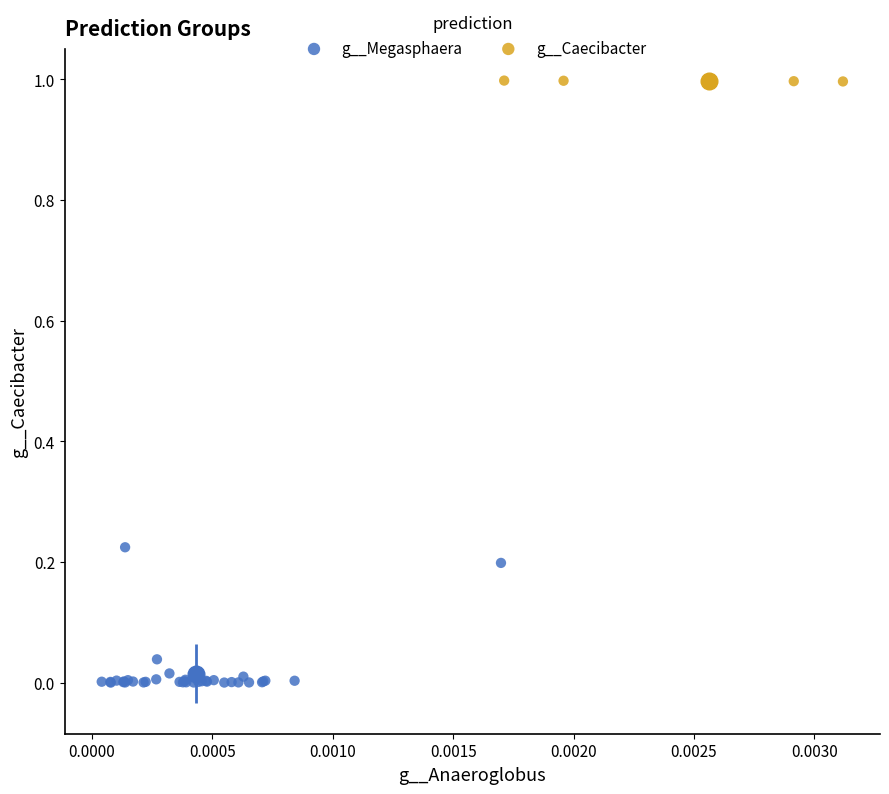

What are all the series names shown in the legend?

g__Megasphaera, g__Caecibacter